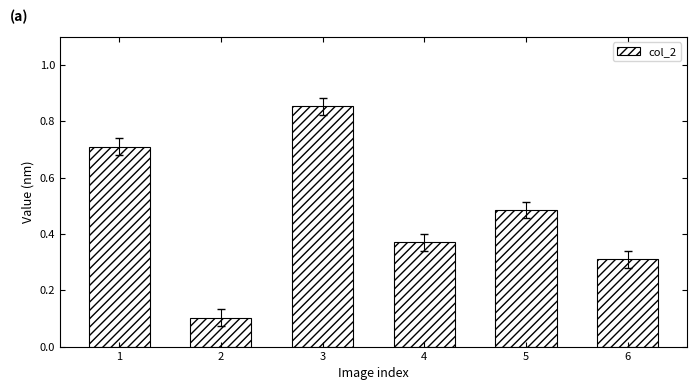

Which category has the highest value across all series?

3